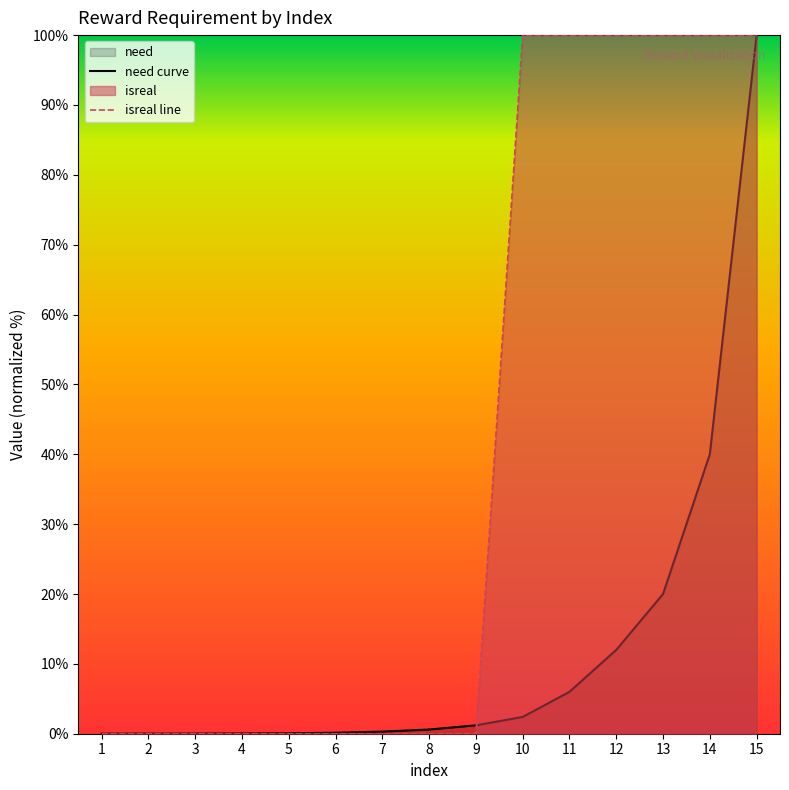

Reading right to left, what are all the values shown in this chart?

need: 100.0	40.0	20.0	12.0	6.0	2.4	1.2	0.6	0.3	0.1	0.1	0.0	0.0	0.0	0.0
isreal: 100.0	100.0	100.0	100.0	100.0	100.0	0.0	0.0	0.0	0.0	0.0	0.0	0.0	0.0	0.0